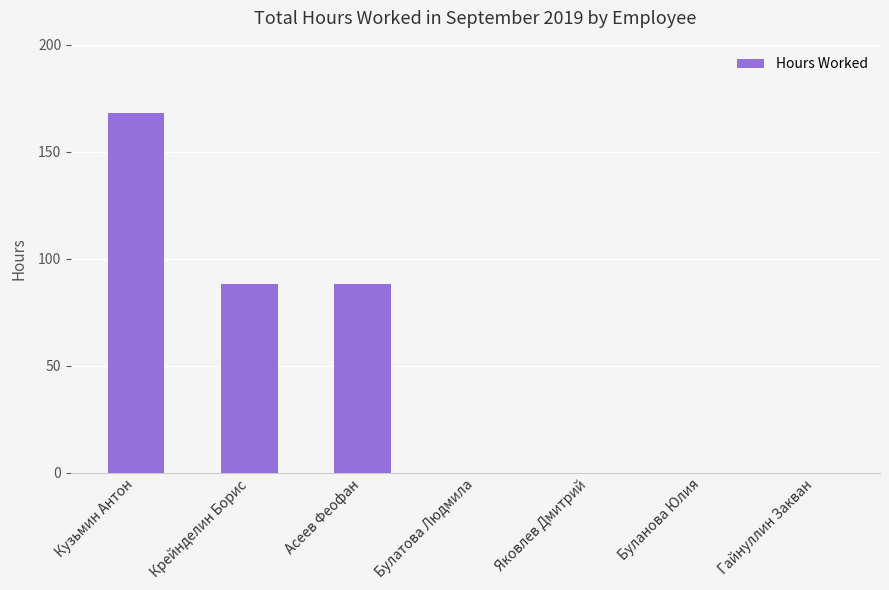

Which has a higher value, Крейнделин Борис or Гайнуллин Закван?

Крейнделин Борис